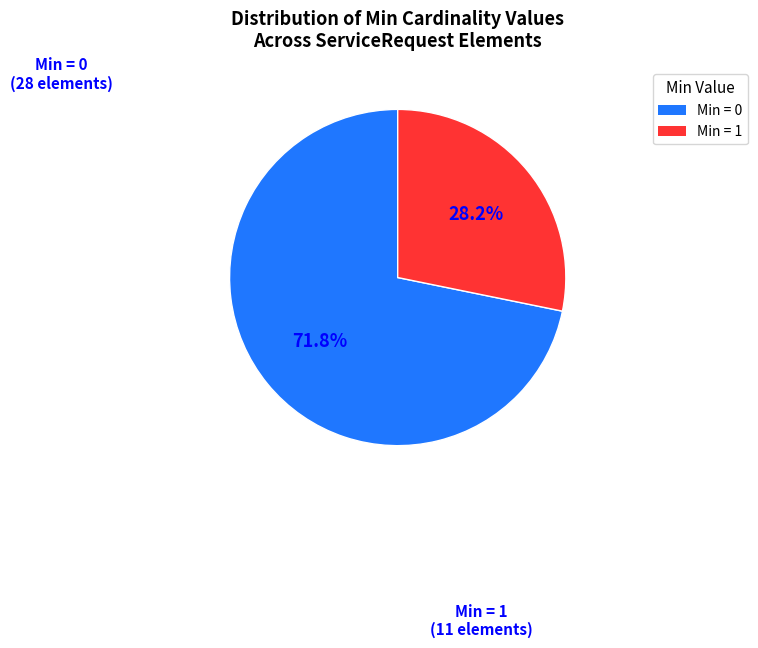

How many segments does this pie chart have?

2